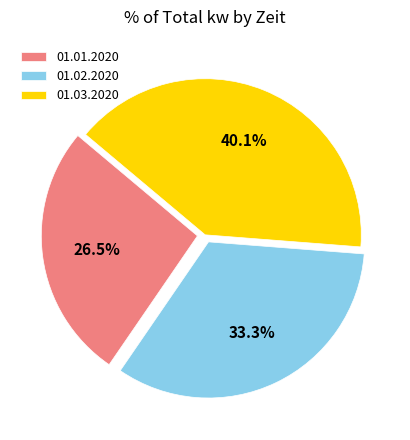

Which slice is the smallest?

01.01.2020